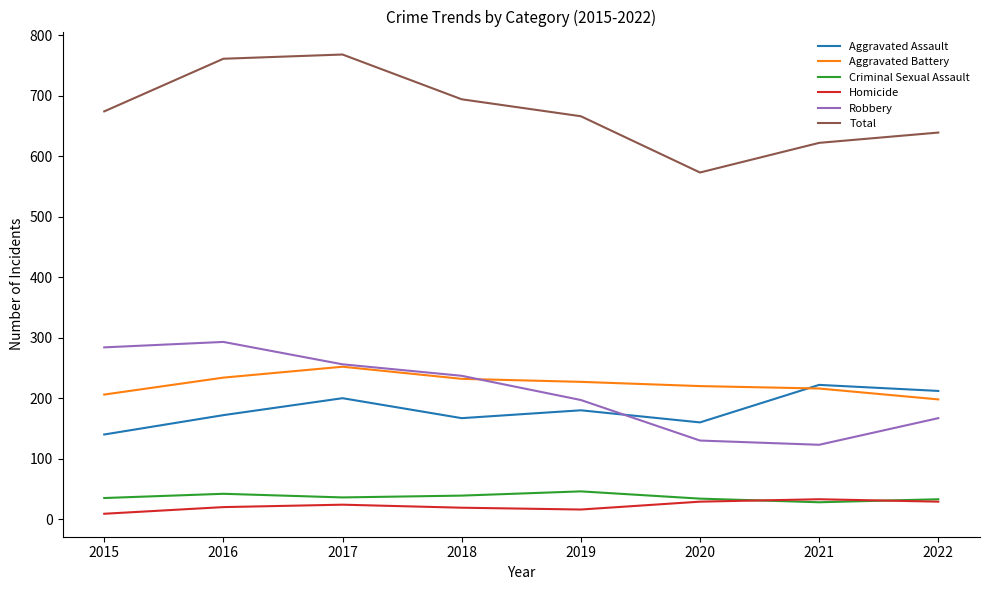

True or false: Total has a value of 694 at 2018.

True